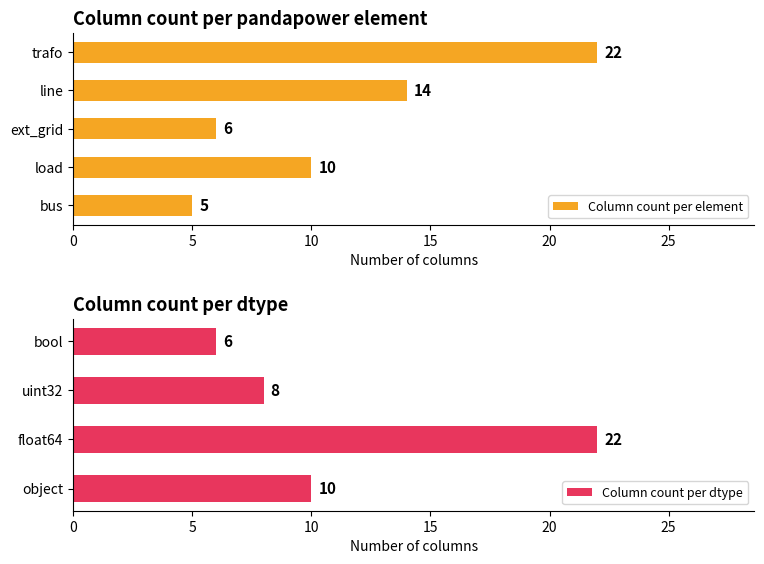

Rank the categories by Column count per element value from highest to lowest.

trafo, line, load, ext_grid, bus